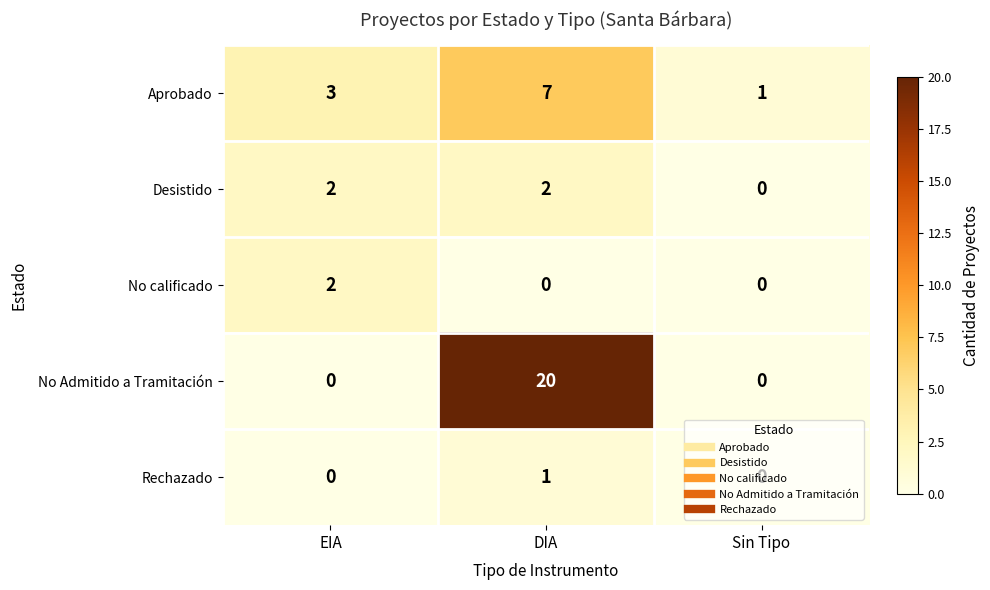

How many categories are shown in the chart?

3